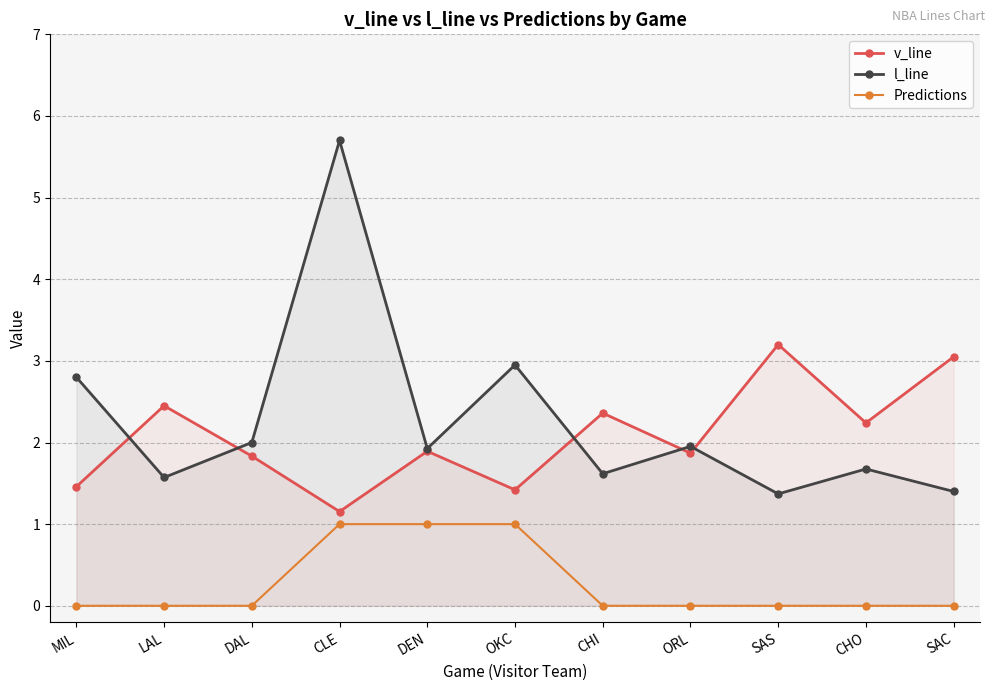

At which category is the sum across all series the highest?

CLE